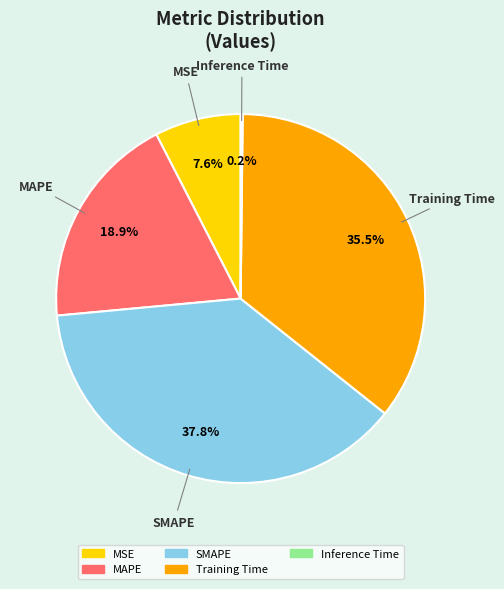

Approximately how many times larger is the value at Training Time compared to SMAPE?

0.9